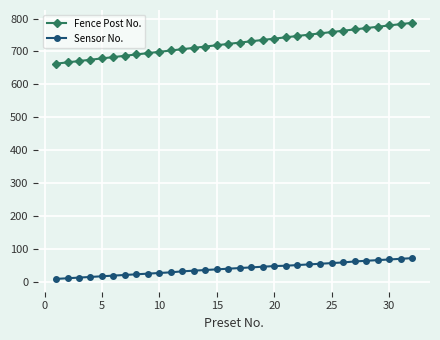

At how many categories does at least one series exceed 502?

32